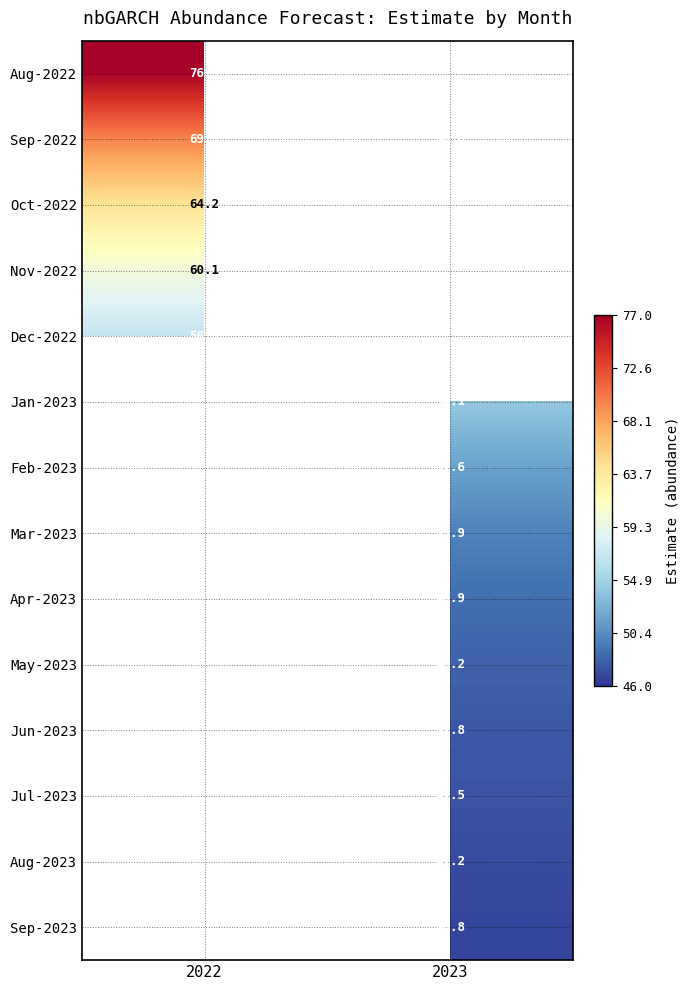

Is the value of Aug-2023 at 2023 greater than the value of Dec-2022 at 2022?

No